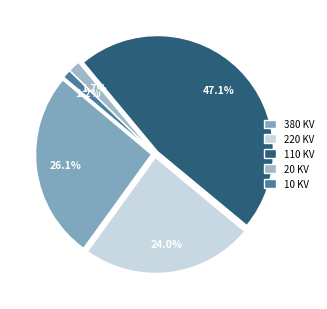

Which slice is the smallest?

10